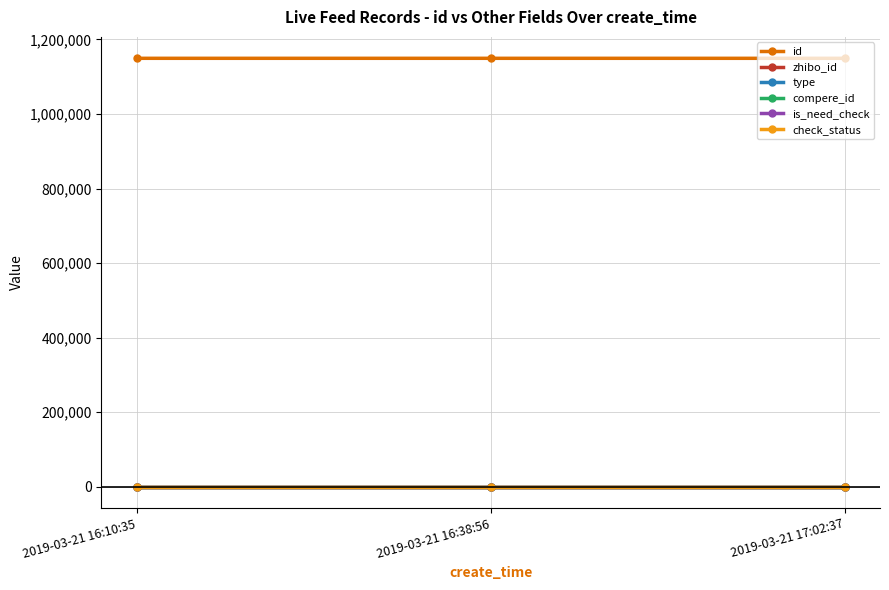

At which category is the sum across all series the highest?

2019-03-21 16:10:35